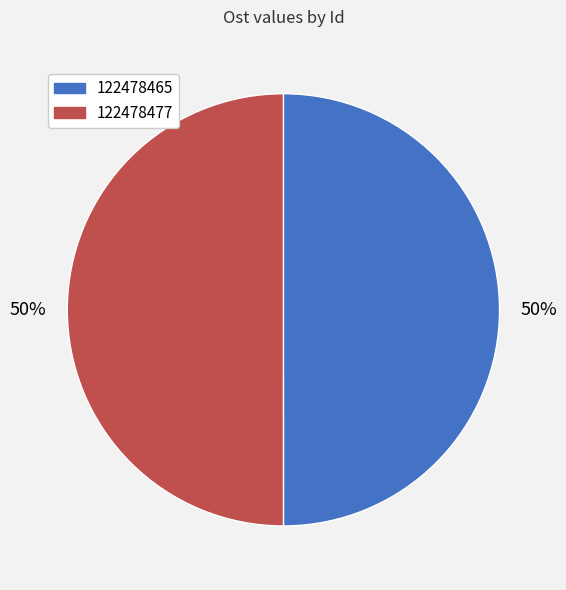

Do 122478477 and 122478465 together represent more than half of the pie?

Yes